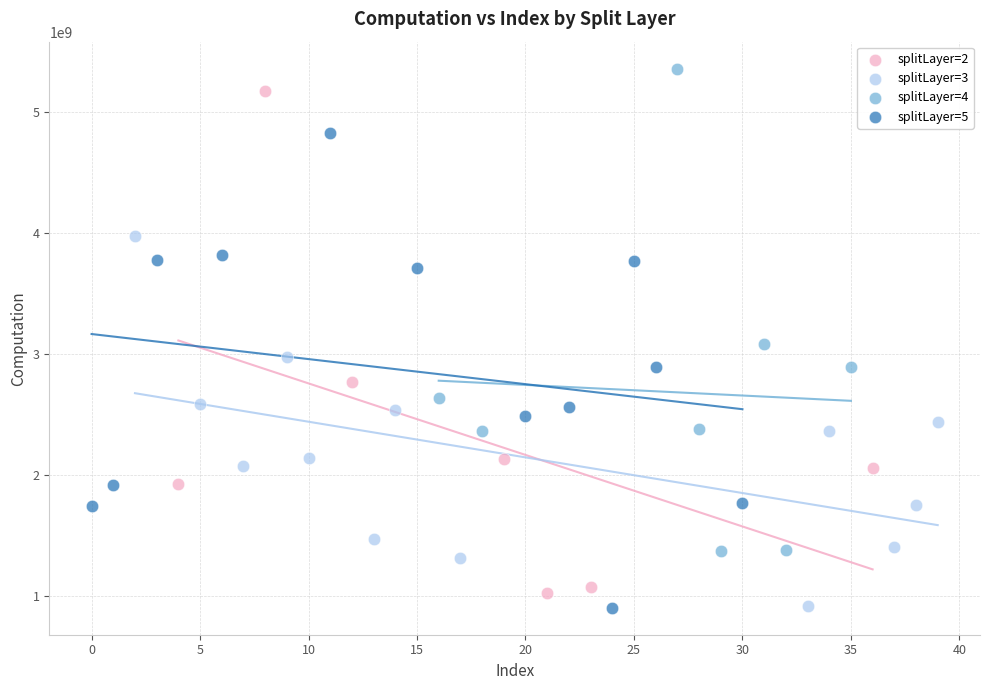

What are all the series names shown in the legend?

splitLayer=2, splitLayer=3, splitLayer=4, splitLayer=5